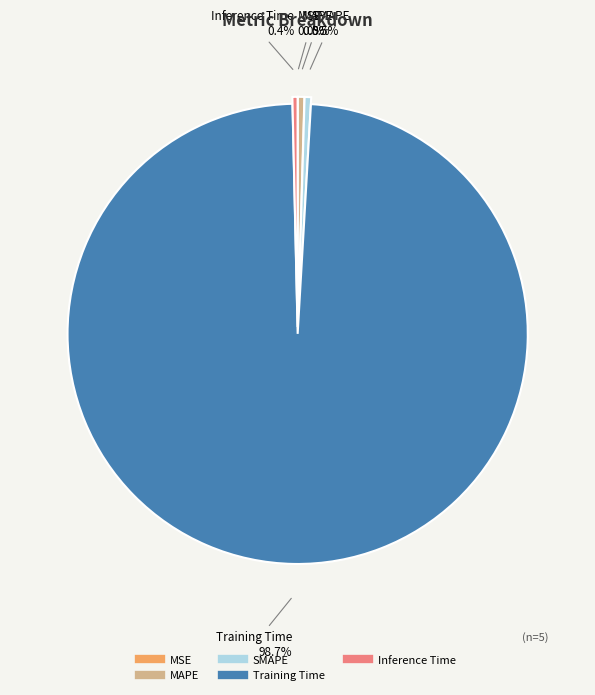

What is the largest slice in the pie chart?

Training Time